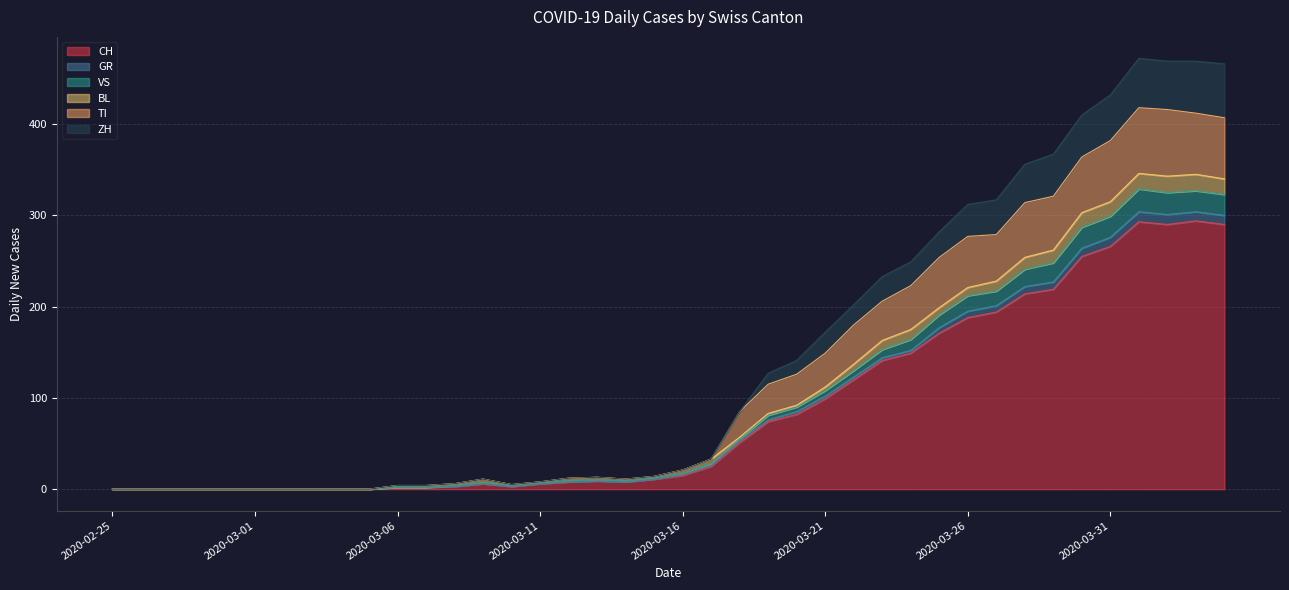

Is it true that TI equals 636 at 2020-03-31?

False